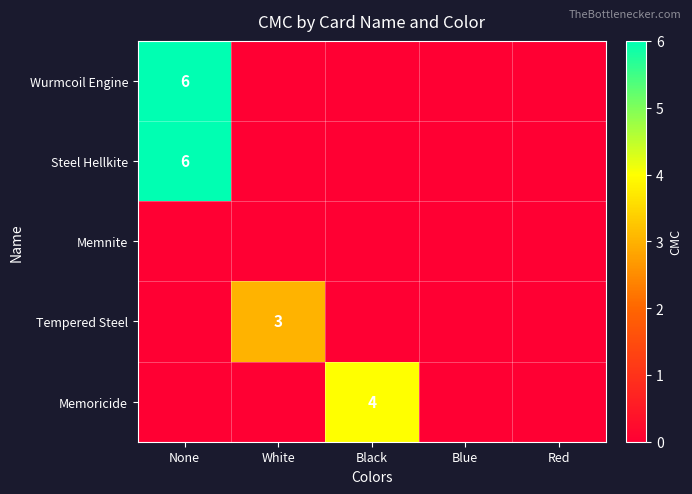

True or false: Memoricide has a value of 4 at Black.

True